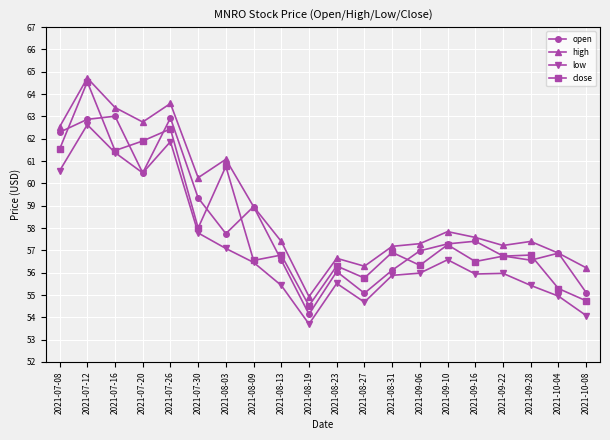

Is the value of low at 2021-08-13 greater than the value of open at 2021-08-27?

Yes